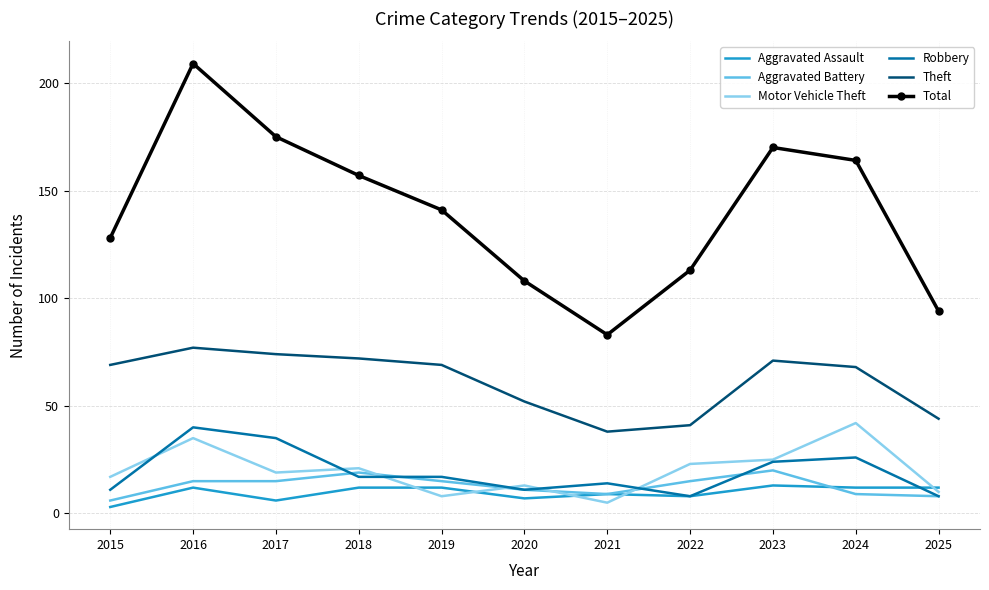

What is the greatest value displayed?

209